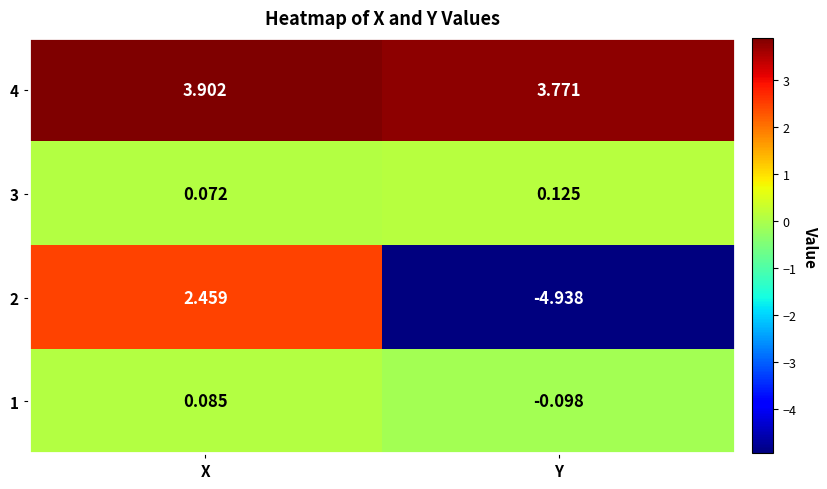

At which category is the sum across all series the highest?

X